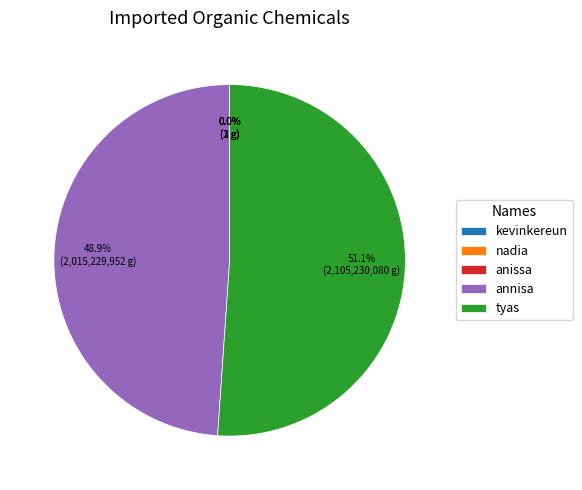

Is it true that nadia is 0% of the pie?

True